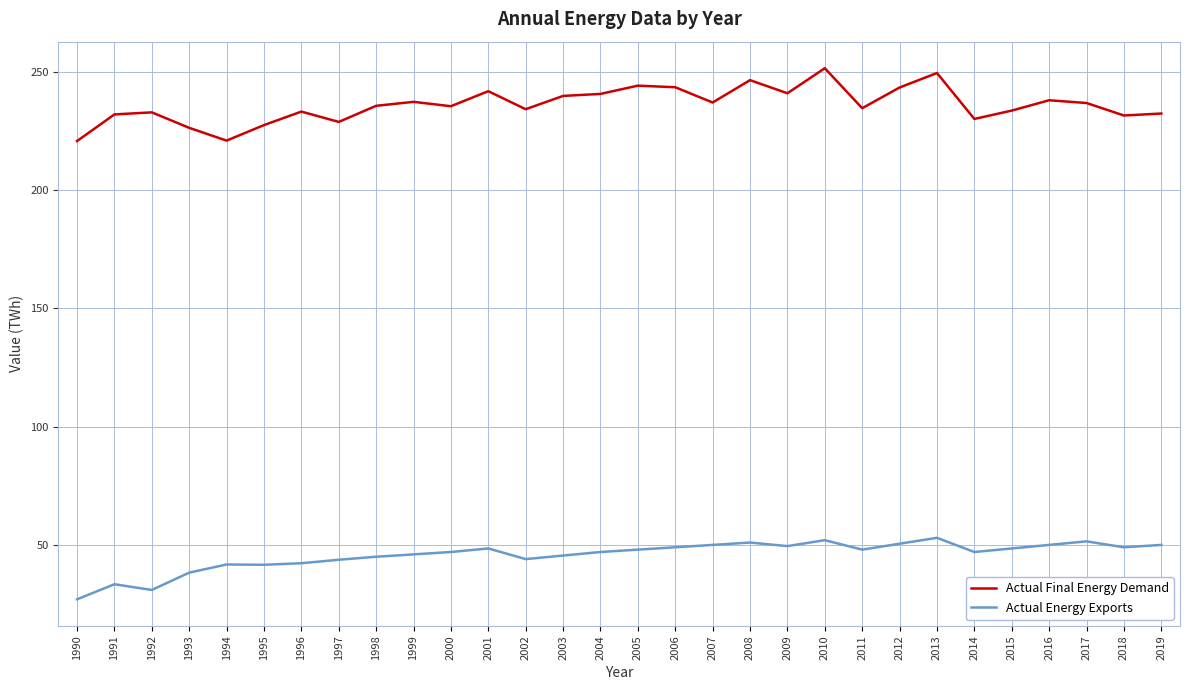

What is the sum of the Actual Final Energy Demand values at 2014 and 1996?

463.1